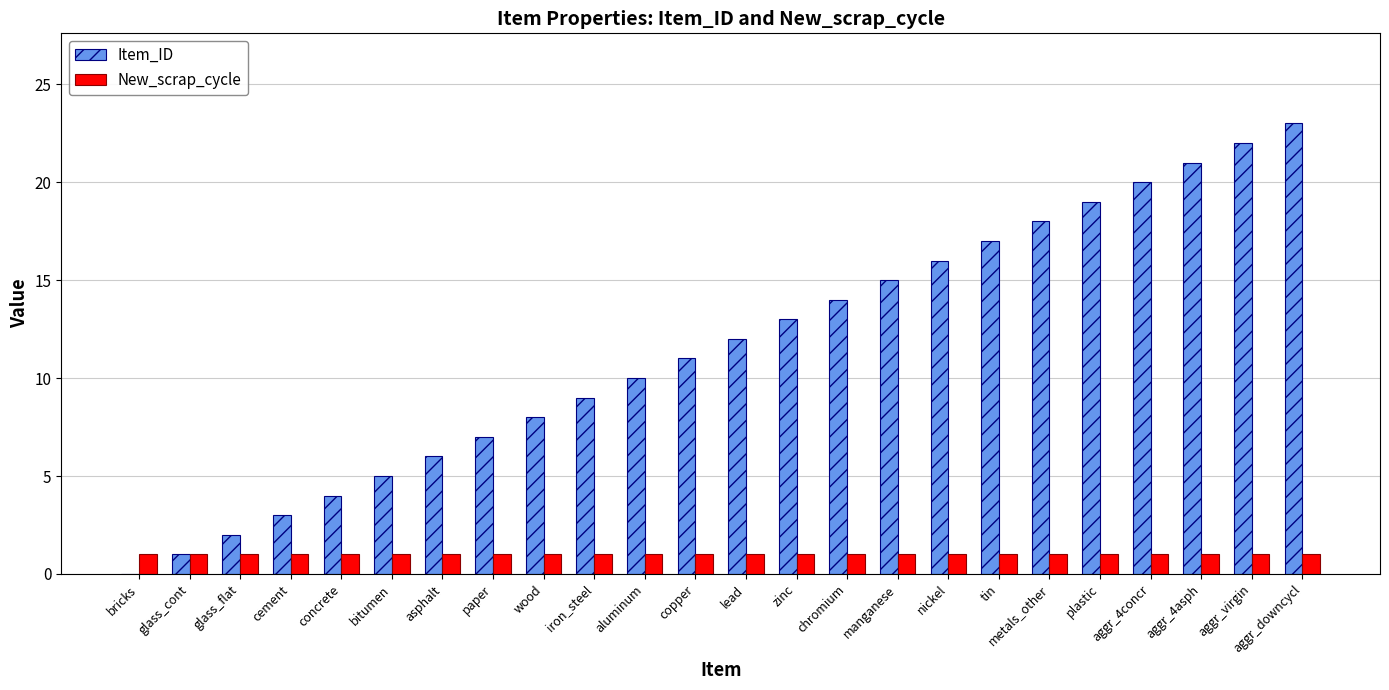

What is the average value of the New_scrap_cycle series?

1